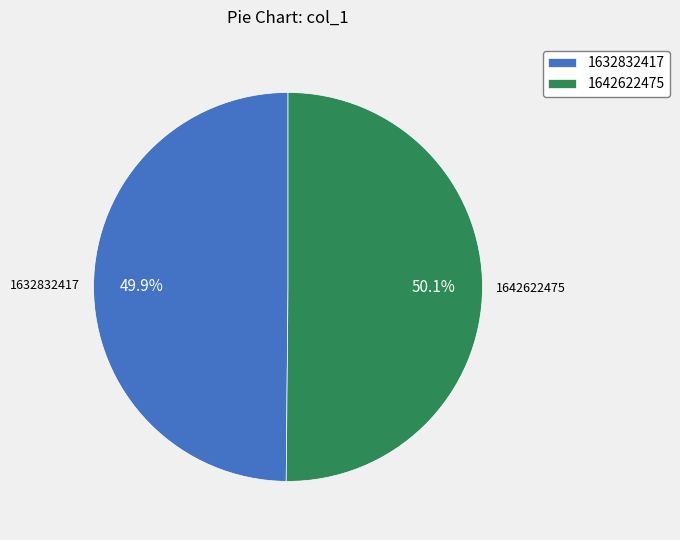

Approximately how many times larger is the value at 1632832417 compared to 1642622475?

1.0